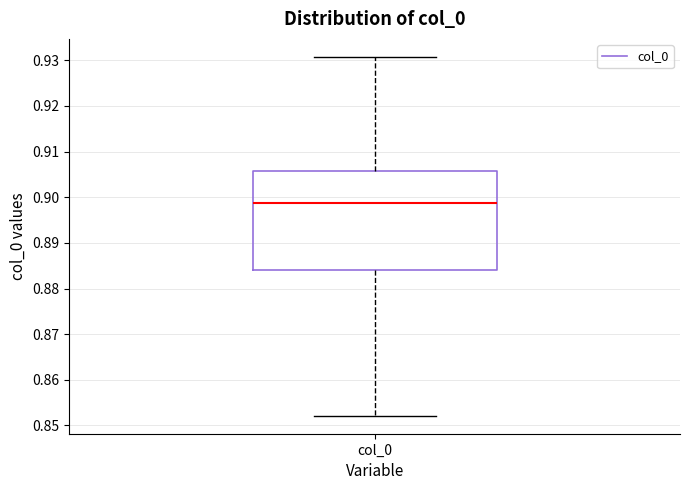

Where is the lower edge of the box for col_0 on the y-axis? The values are not printed on the chart, so give them approximately, as read against the axis.

0.884